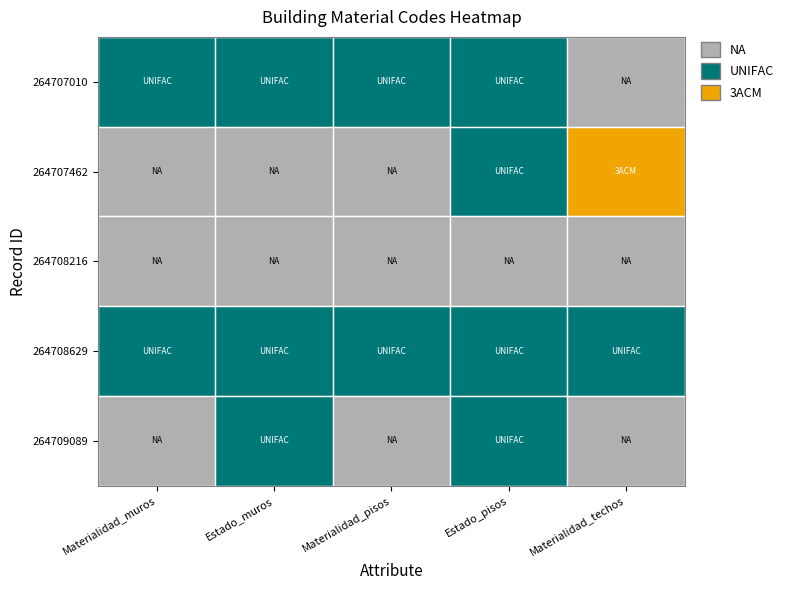

The 264708629 series shows 3 at Estado_muros. True or false?

False